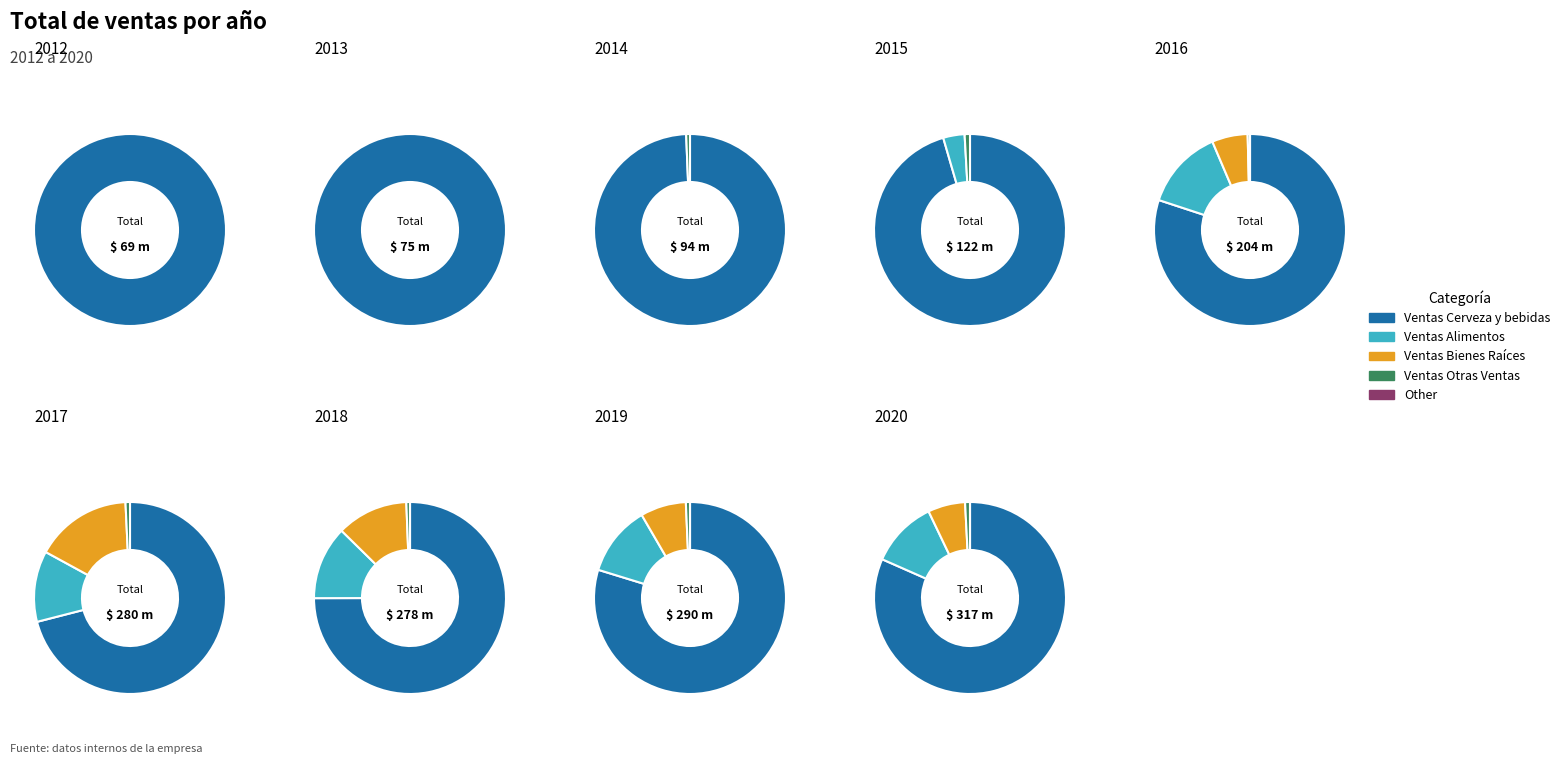

What percentage is NOT represented by 5?

86.0%